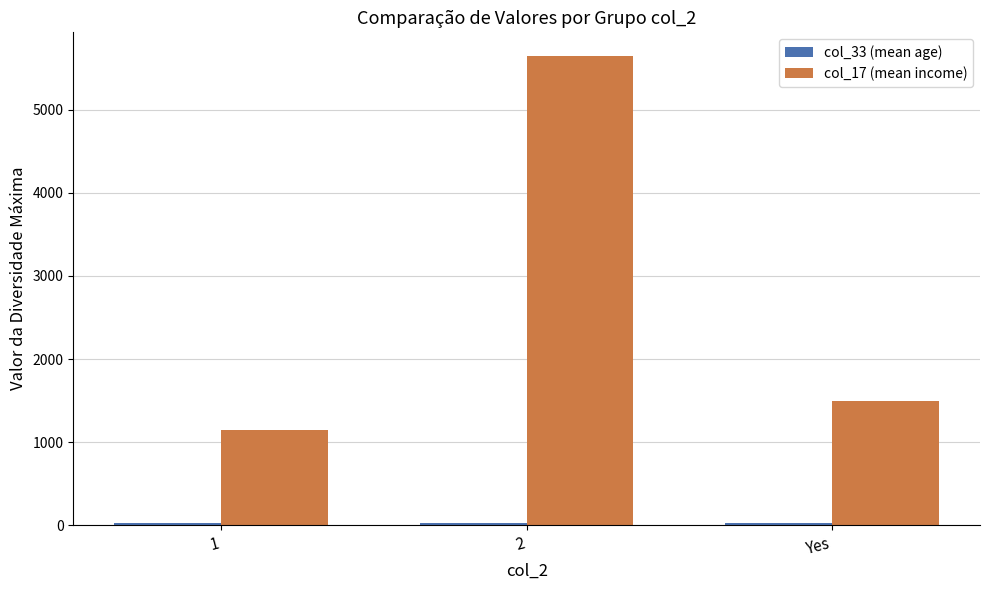

How many data points does each series have?

3